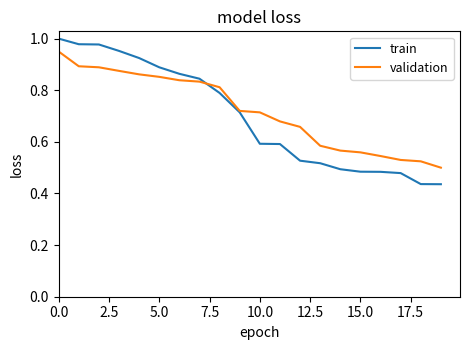

Rank the series by their maximum value, from highest to lowest.

train, validation